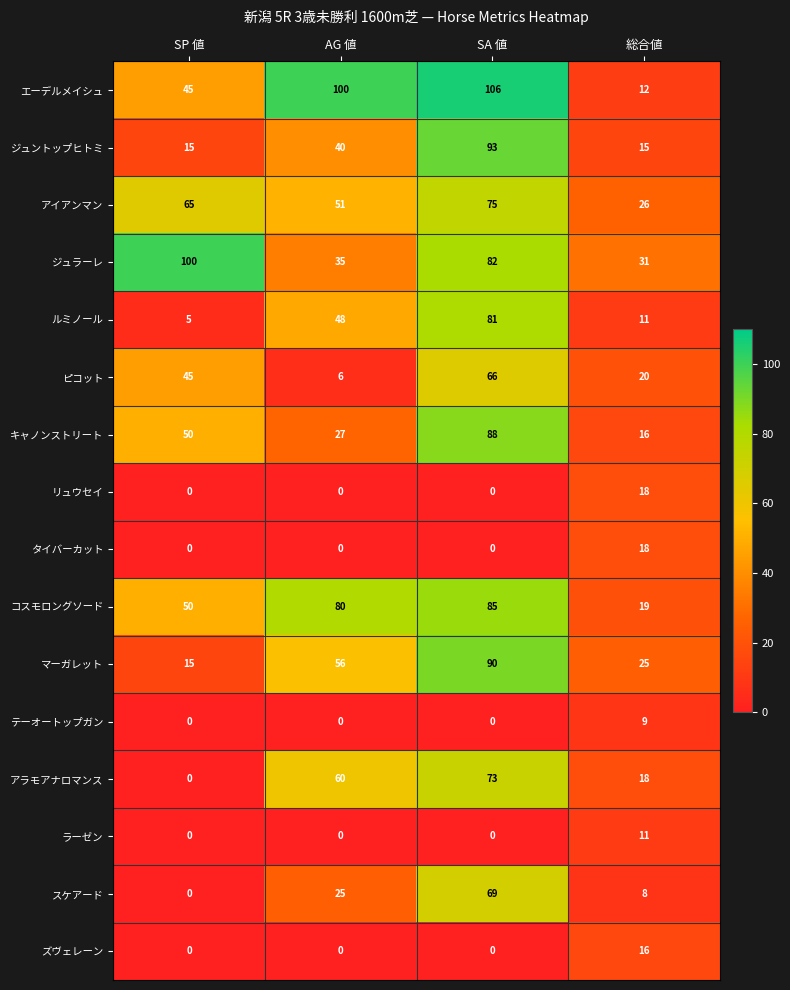

What is the difference between the highest and lowest values at SP 値?

100